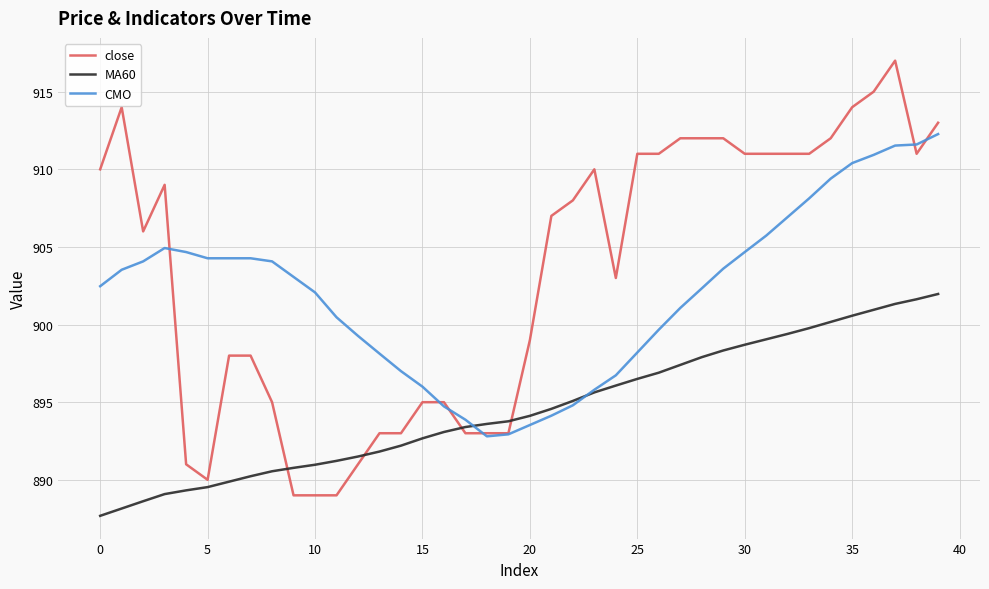

Which series has the widest spread of values?

close